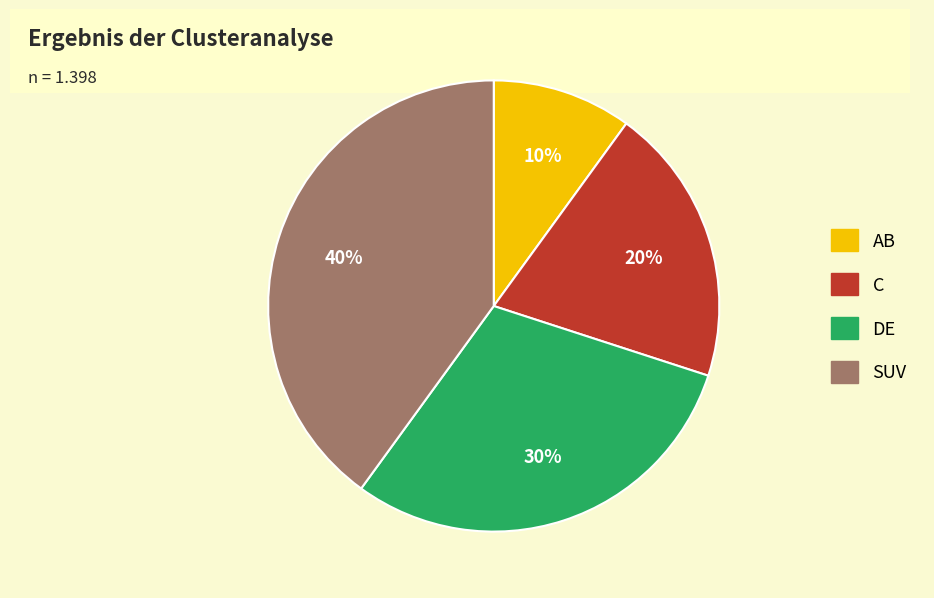

Is the sum of C and SUV greater than half?

Yes